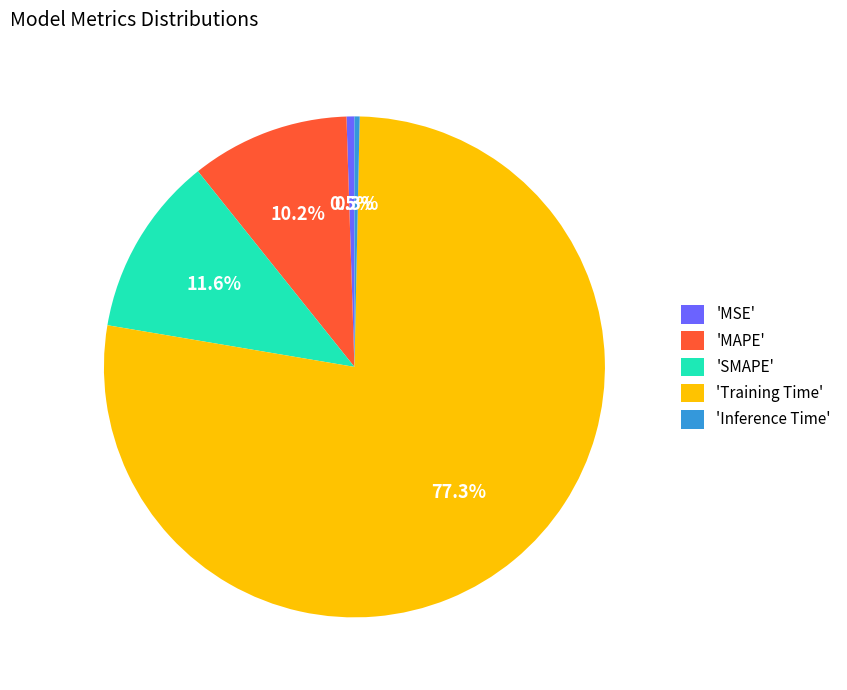

Which category has the biggest portion of the pie?

'Training Time'